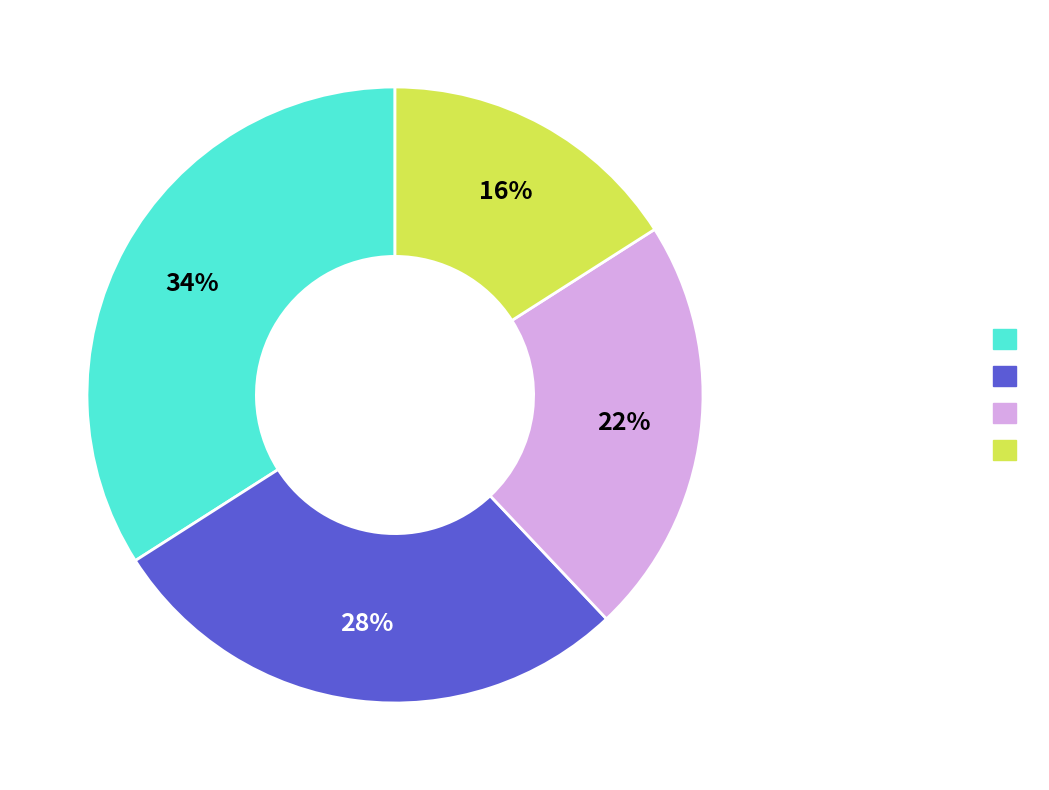

To the nearest percent, what is the difference between the largest and smallest slice percentages?

18%